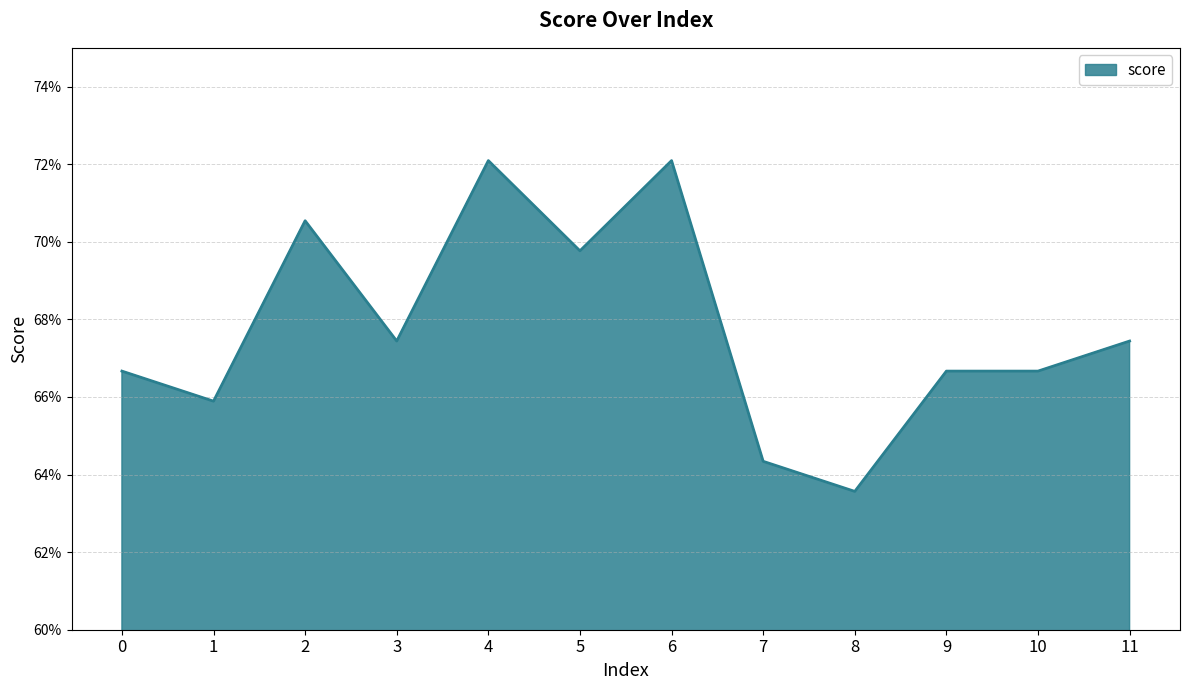

What is the value of the 10th point from the left?

0.7